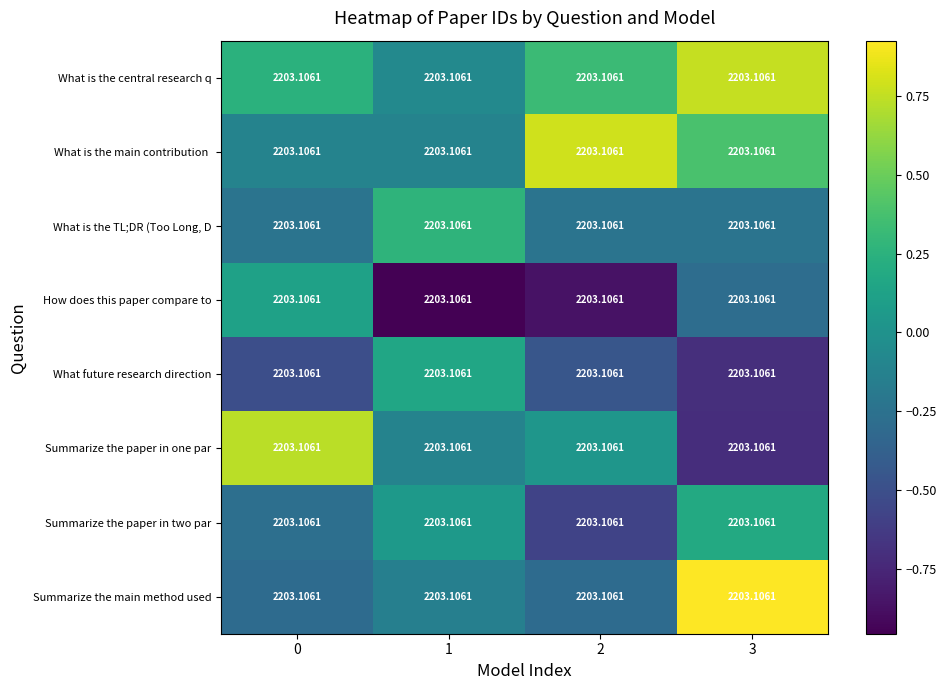

Which series changed the most between 1 and 2?

What is the main contribution